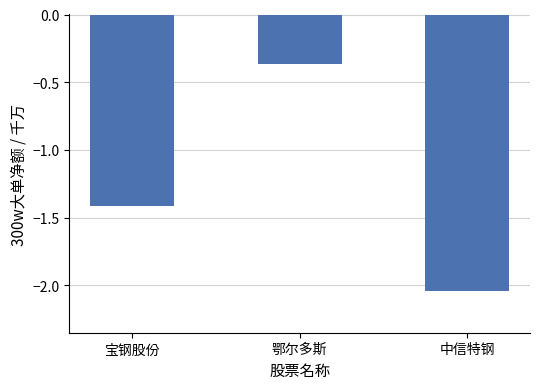

Which label corresponds to the largest value in the chart?

鄂尔多斯